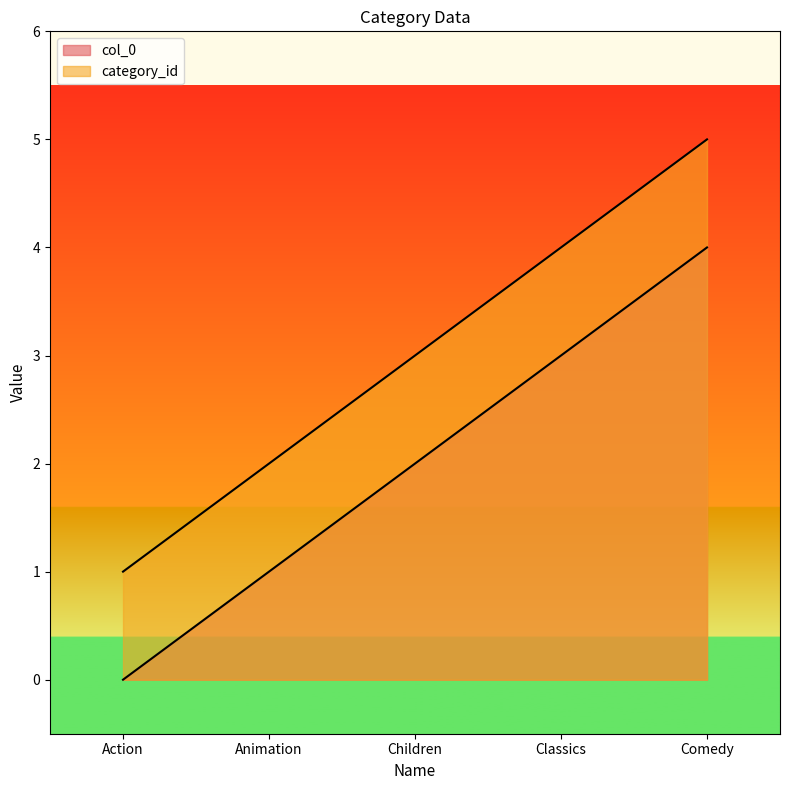

What is the greatest value displayed?

5